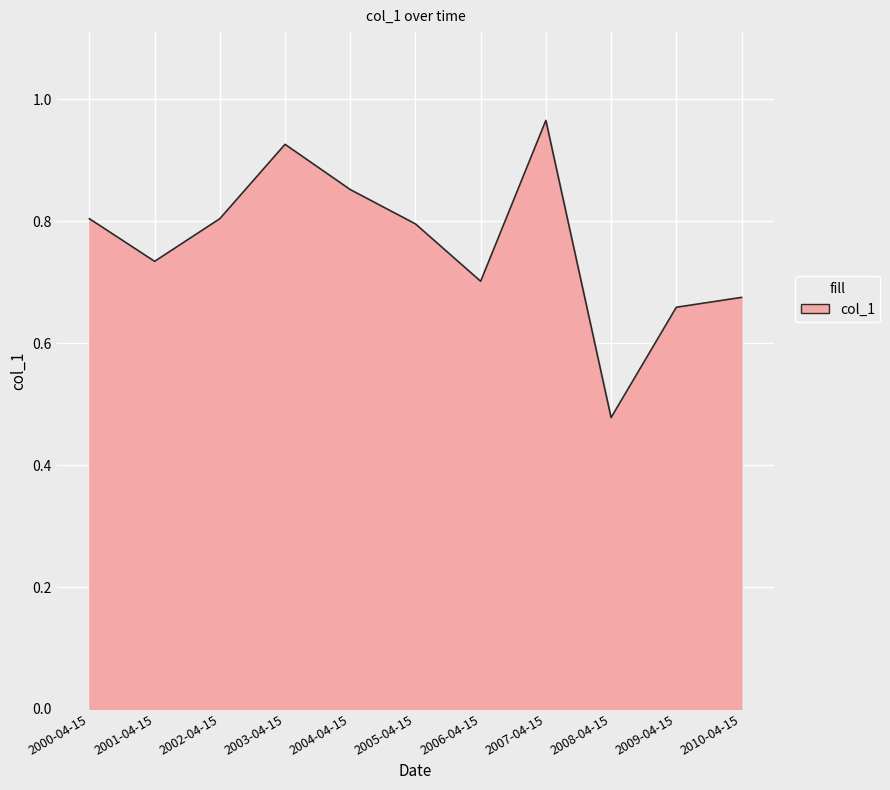

How many interior local valleys (lower than both neighbors) does the data have?

3